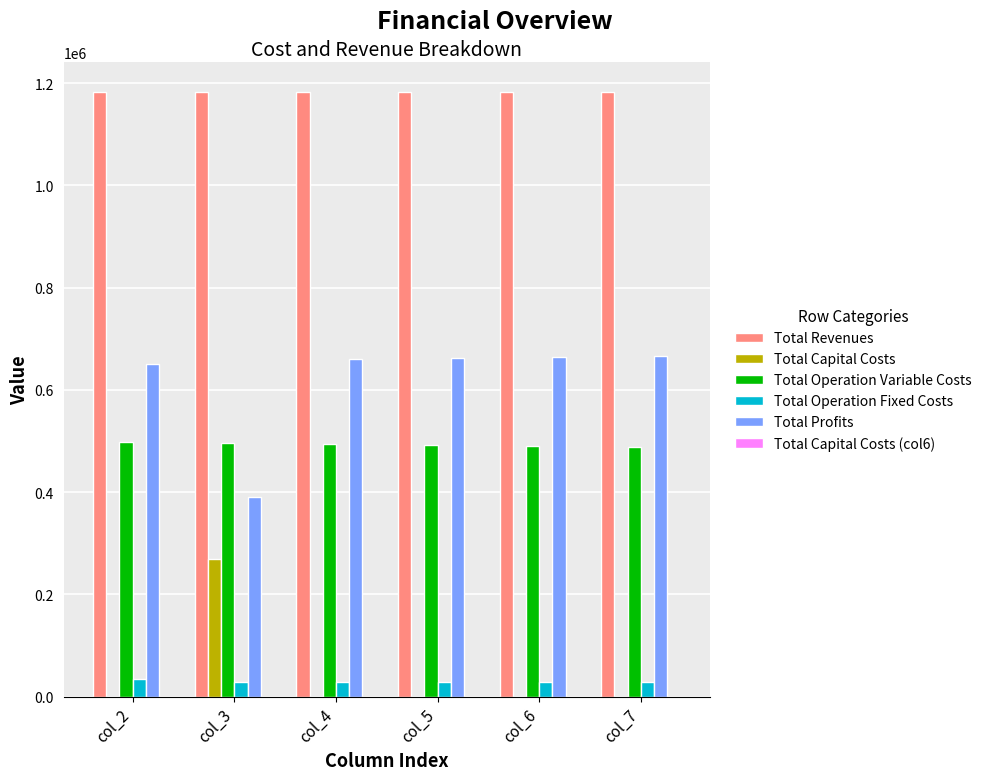

The value of Total Operation Fixed Costs at col_6 is 28247.2. True or false?

True